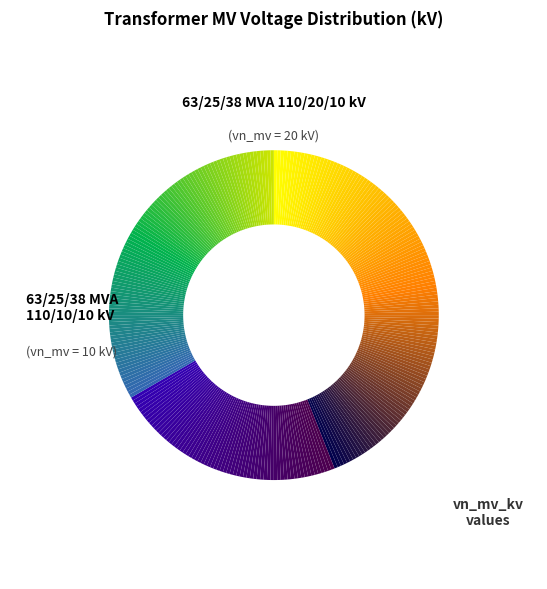

To the nearest percent, what is the average slice percentage?

50%